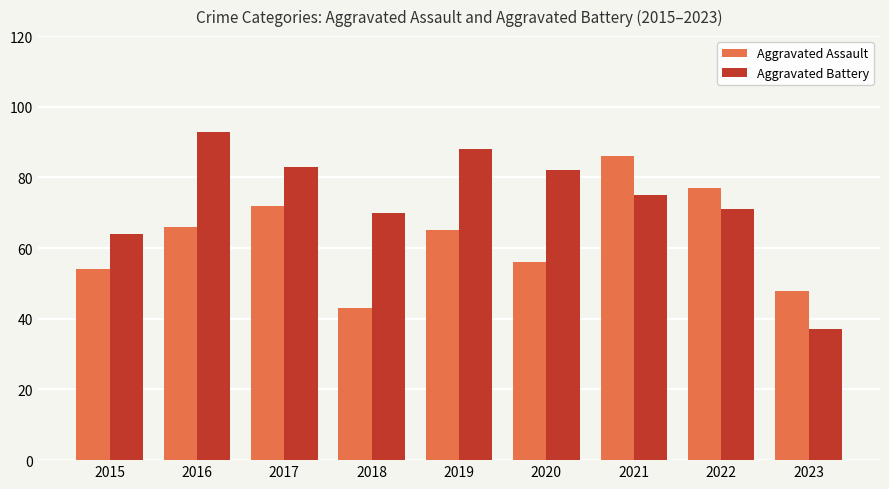

Does the chart contain any negative values?

No